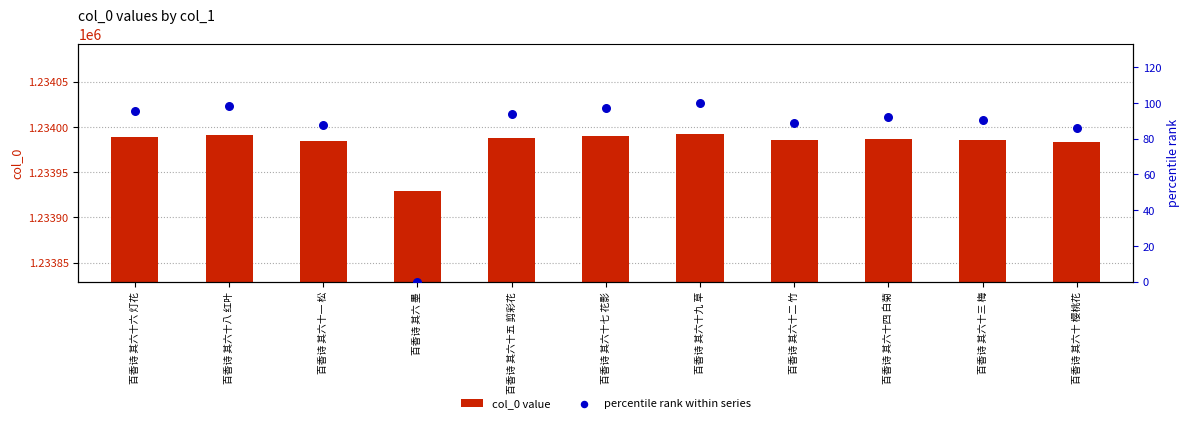

At how many categories does at least one series exceed 442103?

11